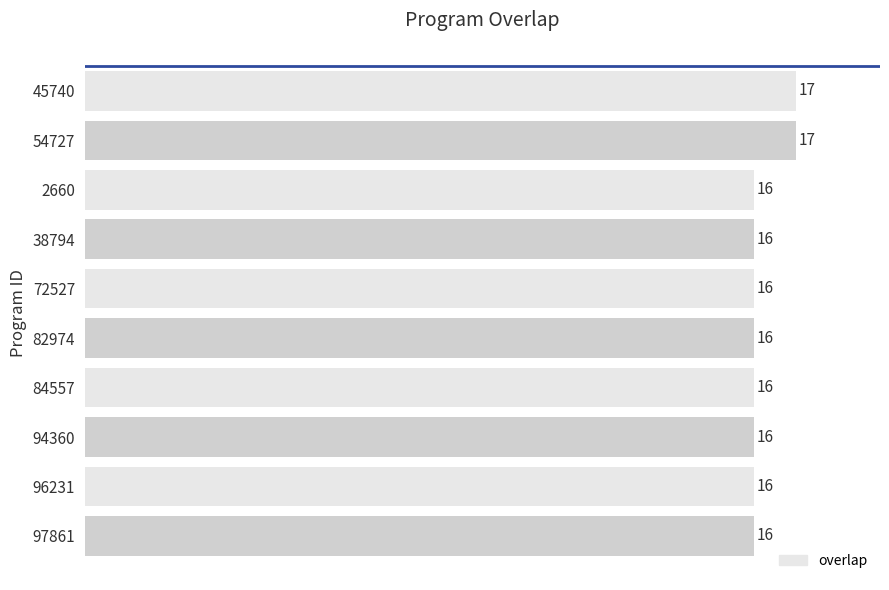

What is the greatest value displayed?

17